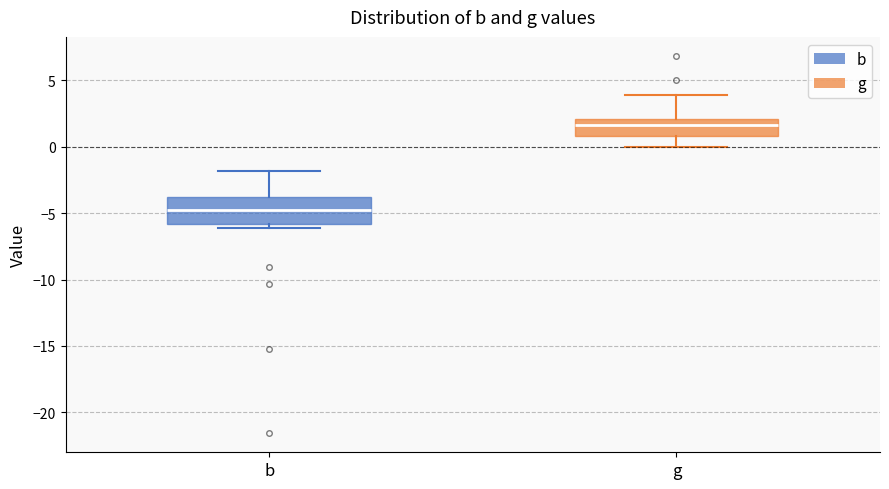

Comparing the boxes themselves (not the whiskers), which one is the tallest?

b